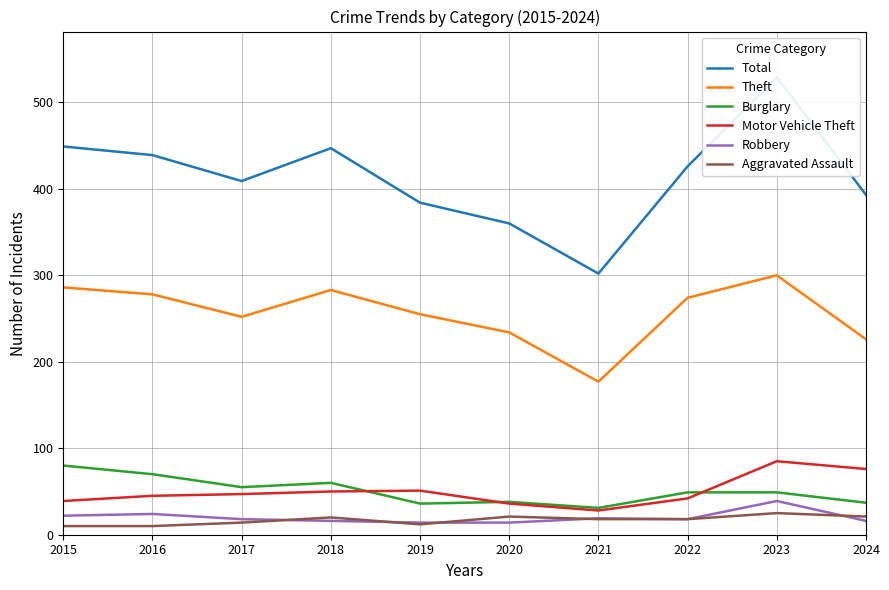

Between 2017 and 2021, which series saw the biggest shift?

Total